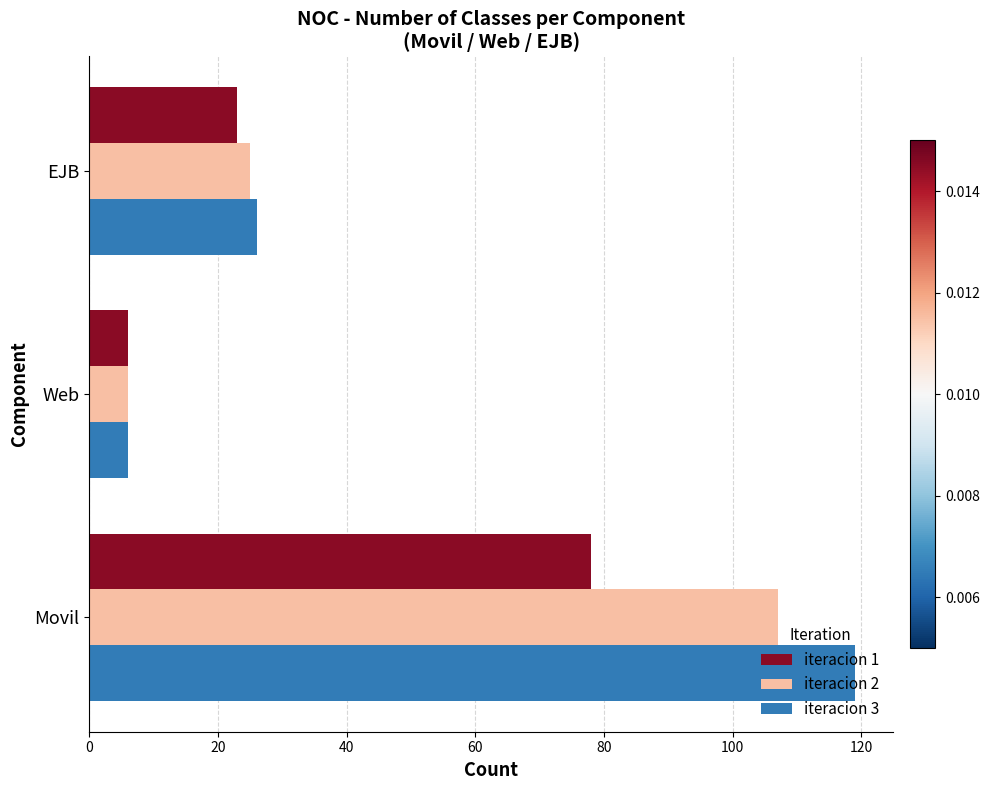

What is the difference between the maximum and minimum values in the iteracion 3 series?

113